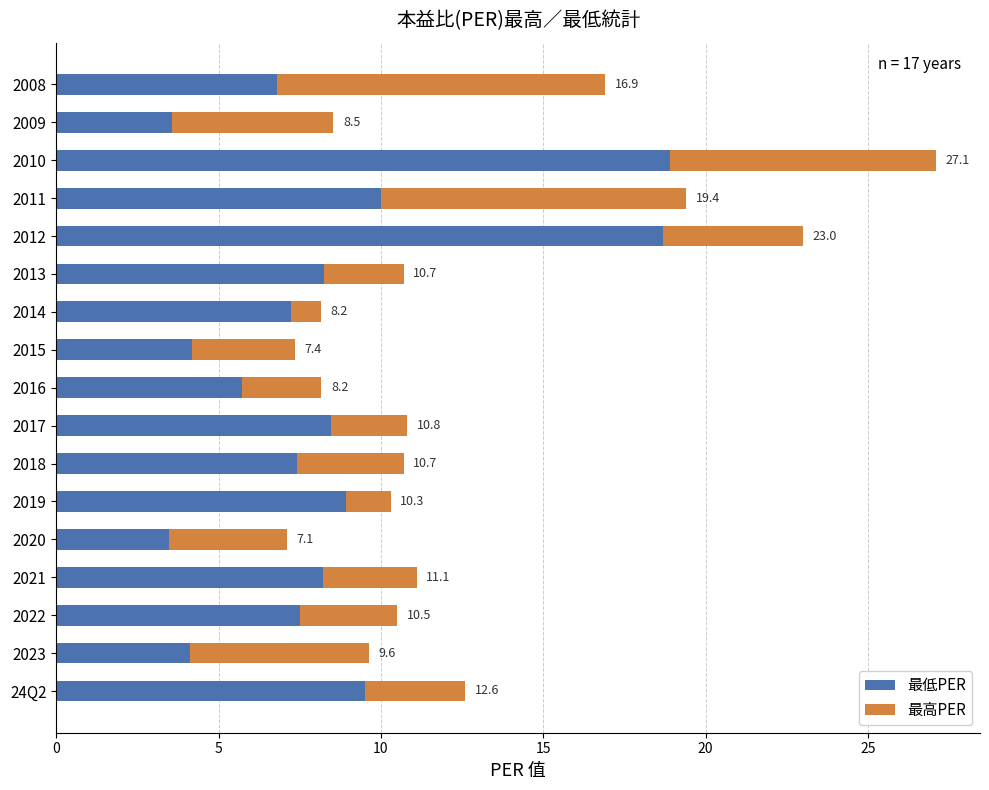

What are all the series names shown in the legend?

最低PER, 最高PER